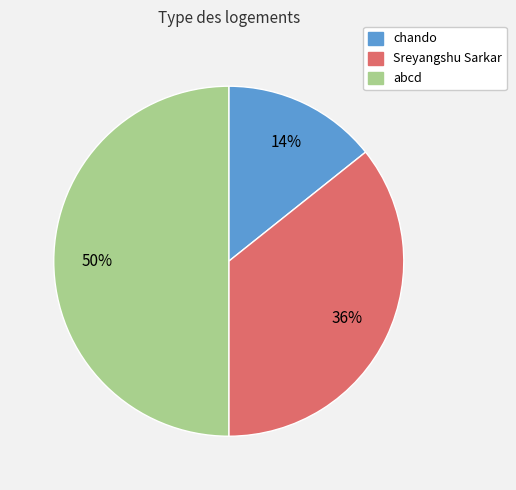

Does Sreyangshu Sarkar represent more than half of the total?

No